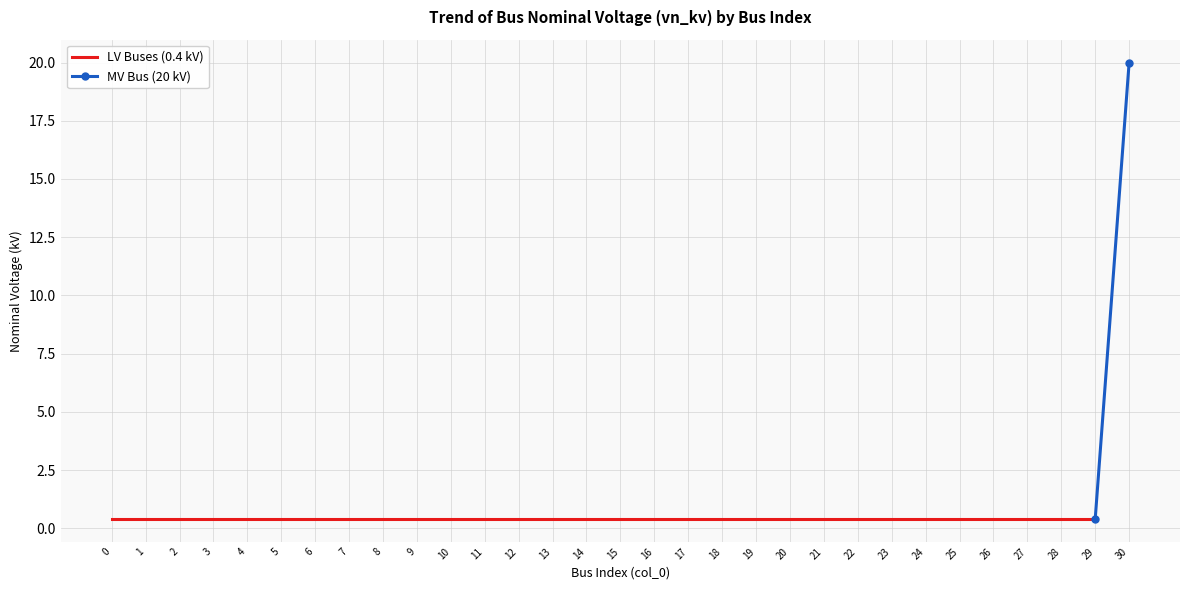

Reading left to right, list all the values displayed in this chart.

0.4	0.4	0.4	0.4	0.4	0.4	0.4	0.4	0.4	0.4	0.4	0.4	0.4	0.4	0.4	0.4	0.4	0.4	0.4	0.4	0.4	0.4	0.4	0.4	0.4	0.4	0.4	0.4	0.4	0.4	20.0